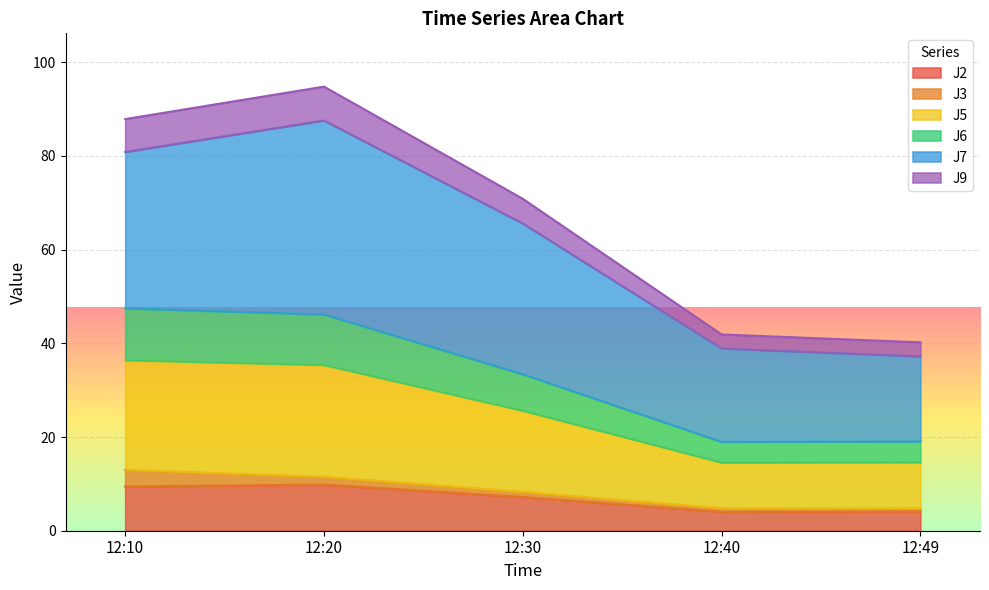

What is the average value of the J2 series?

6.9